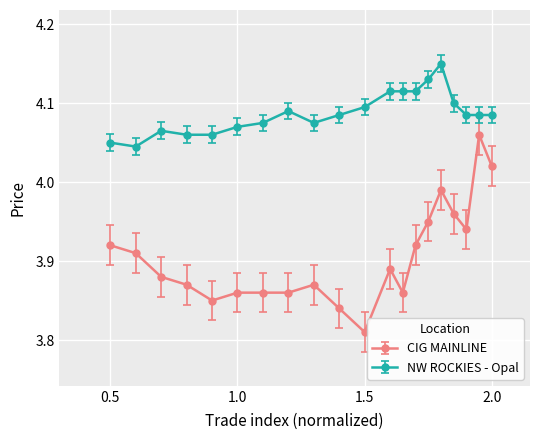

Does the chart display data point markers on the line(s)?

Yes